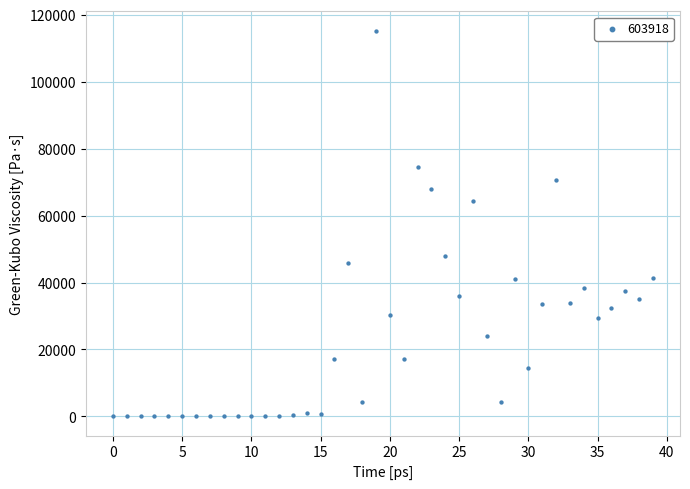

What Y value in the scatter plot is closest to 57650?

64432